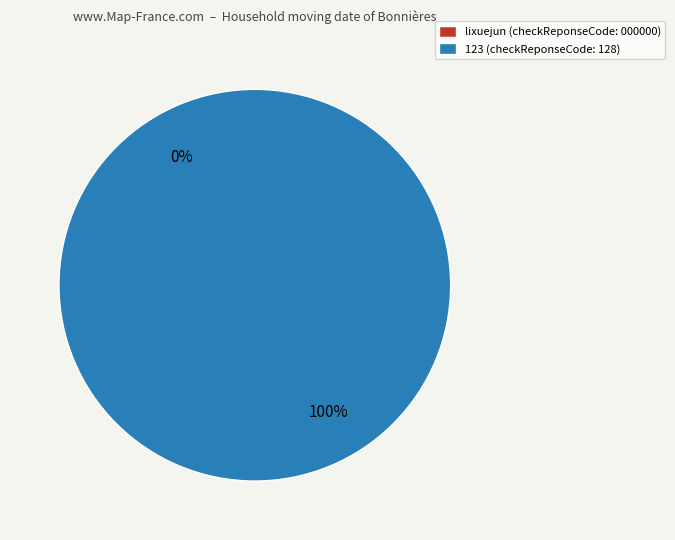

How many segments does this pie chart have?

2